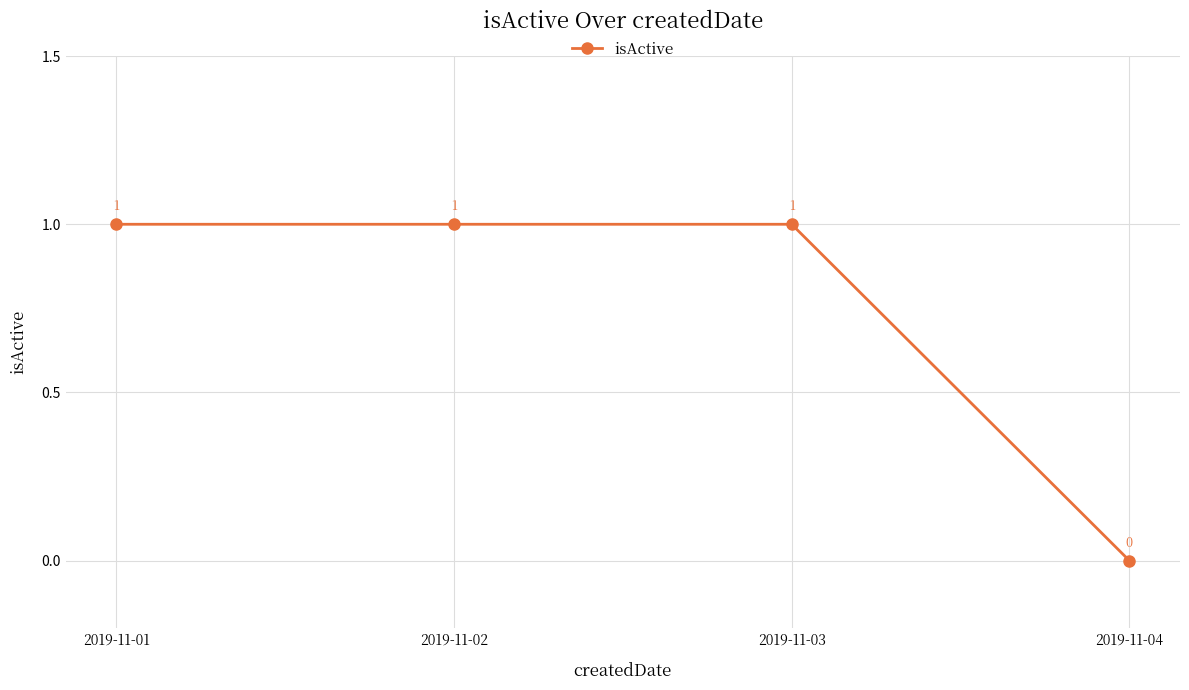

What is the approximate value at 2019-11-03?

1